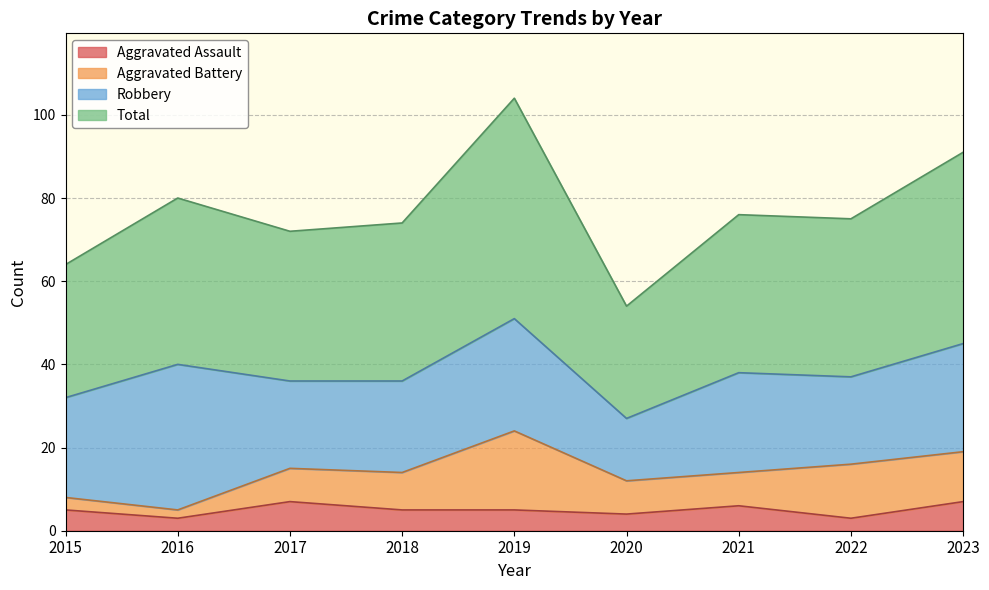

What is the highest value of the Aggravated Assault series?

7